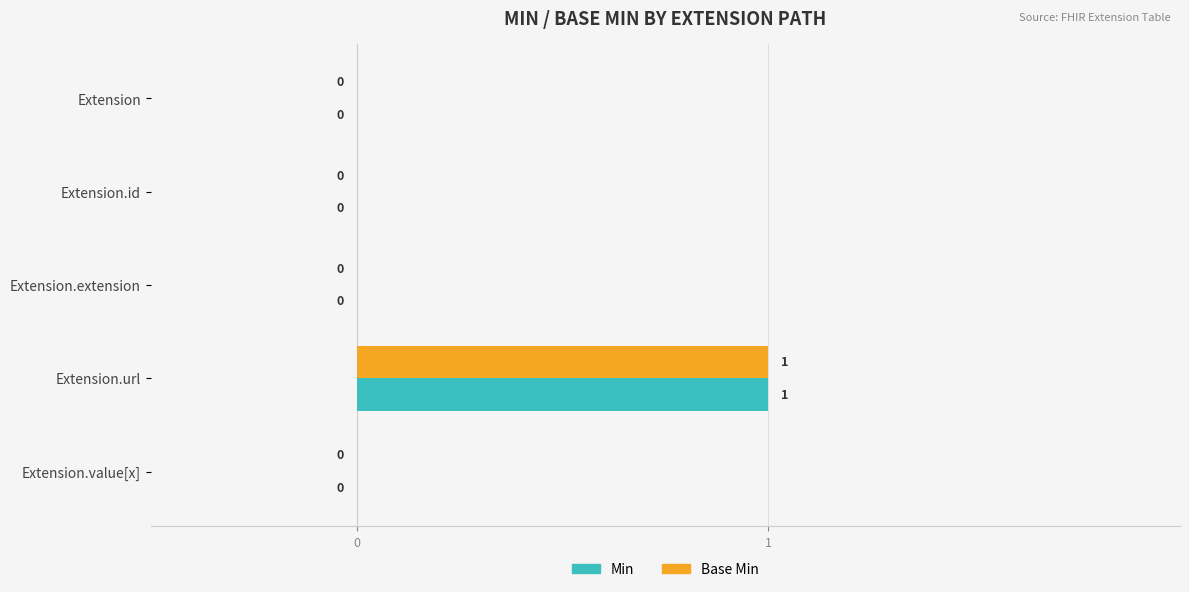

At which label does Base Min reach its peak?

Extension.url